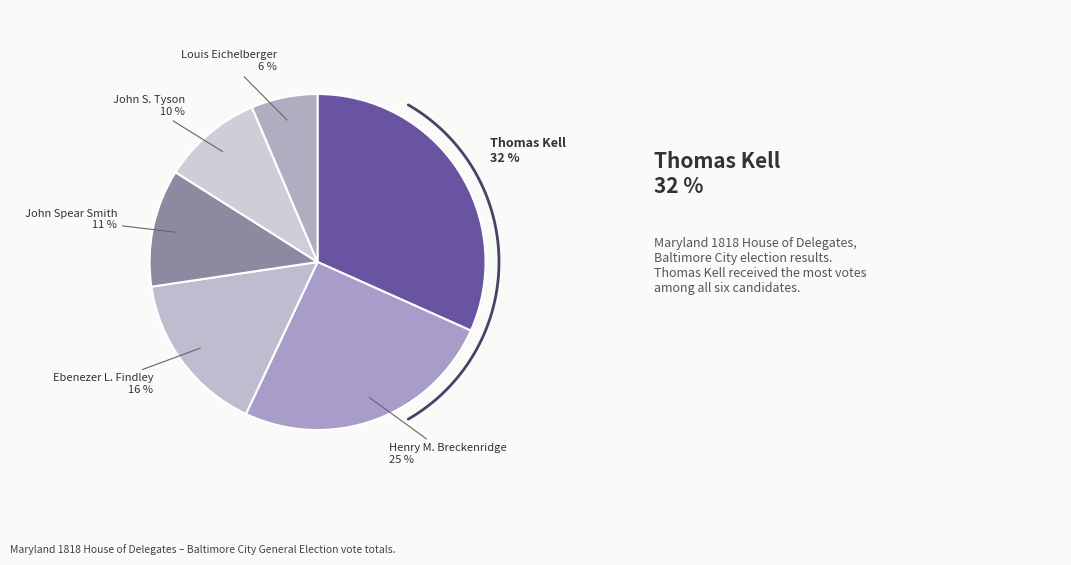

How many segments does this pie chart have?

6